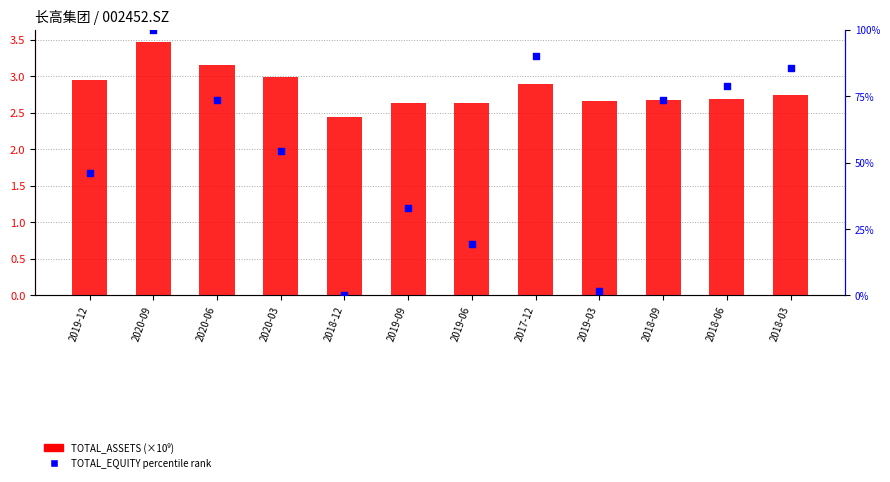

At how many categories does at least one series exceed 80?

3